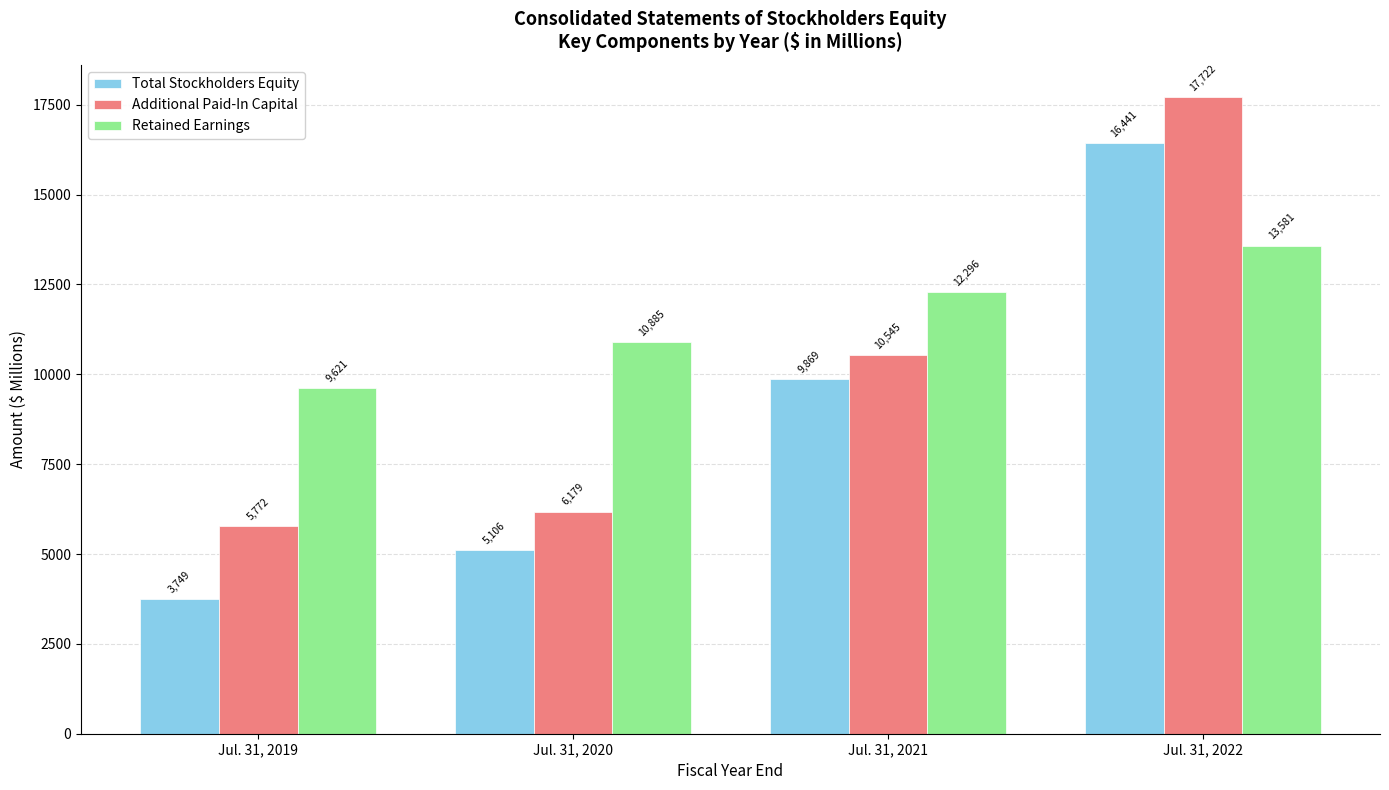

Rank the series by their maximum value, from highest to lowest.

Additional Paid-In Capital, Total Stockholders Equity, Retained Earnings